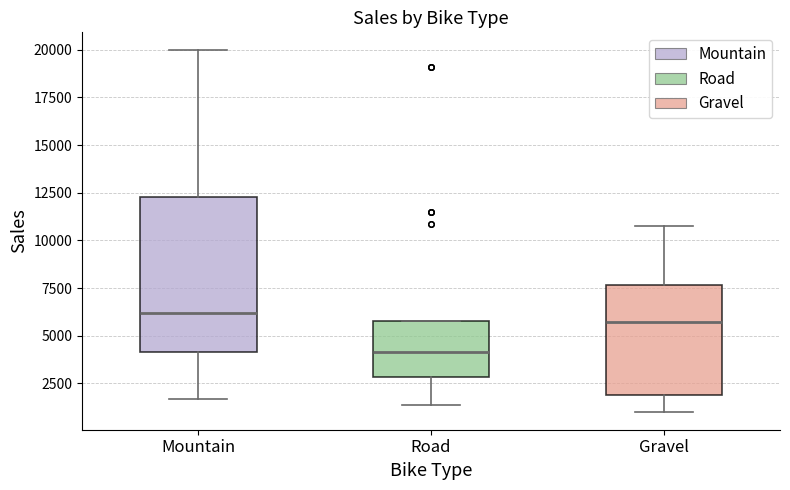

Where is the lower edge of the box for Road on the y-axis? The values are not printed on the chart, so give them approximately, as read against the axis.

3000